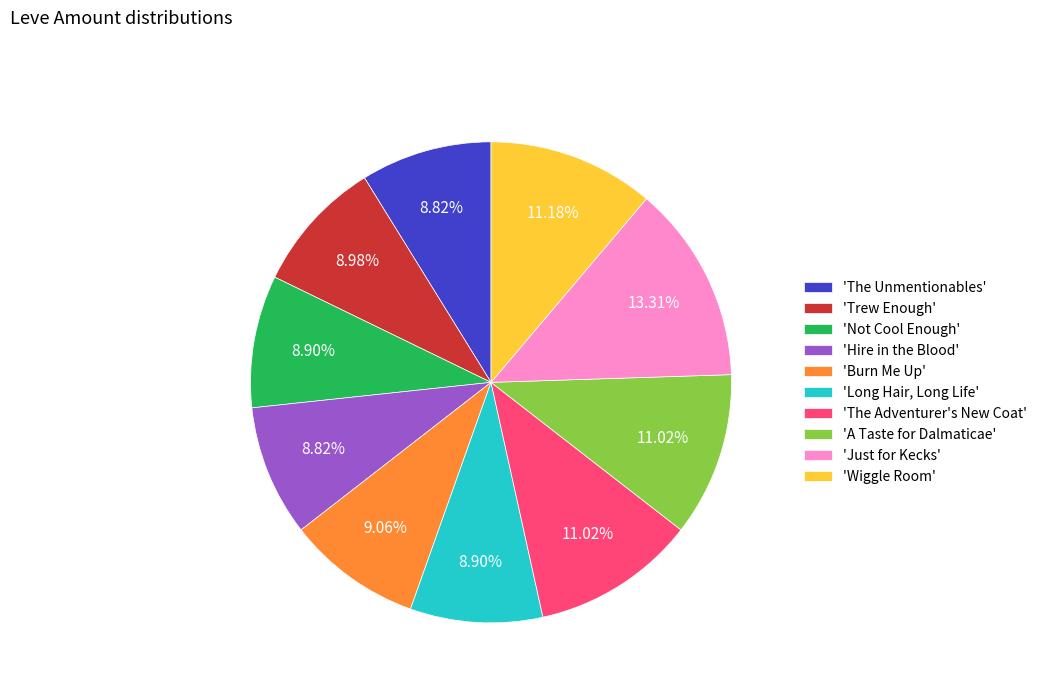

Which category has the biggest portion of the pie?

'Just for Kecks'